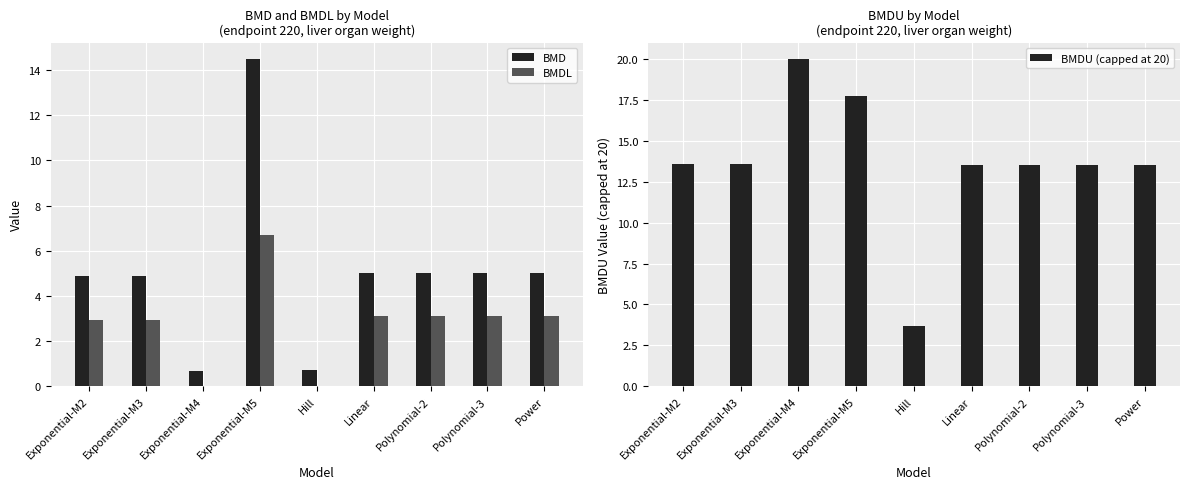

At Hill, list the series in order from largest to smallest.

BMDU (capped at 20), BMD, BMDL